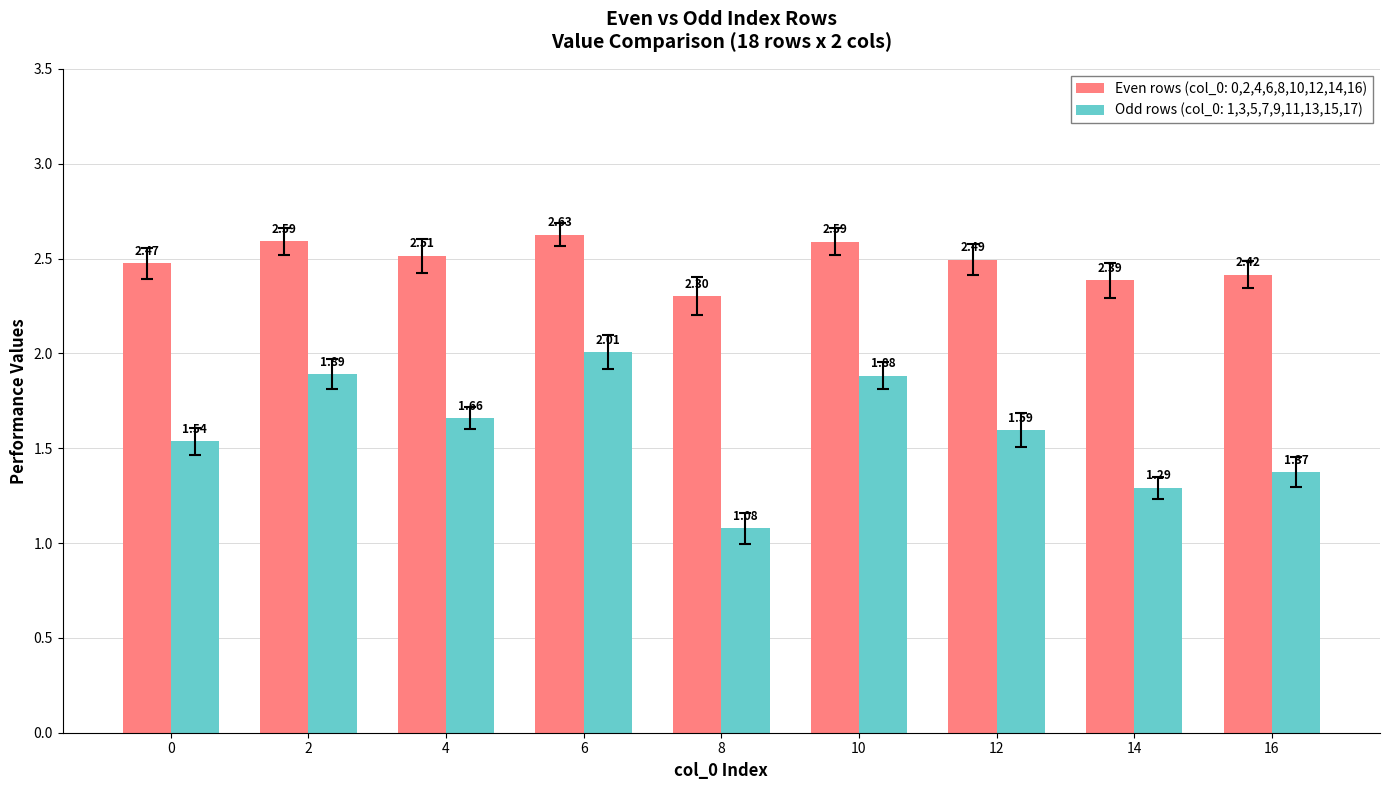

List the series in order of their overall mean, lowest first.

Odd rows (col_0: 1,3,5,7,9,11,13,15,17), Even rows (col_0: 0,2,4,6,8,10,12,14,16)